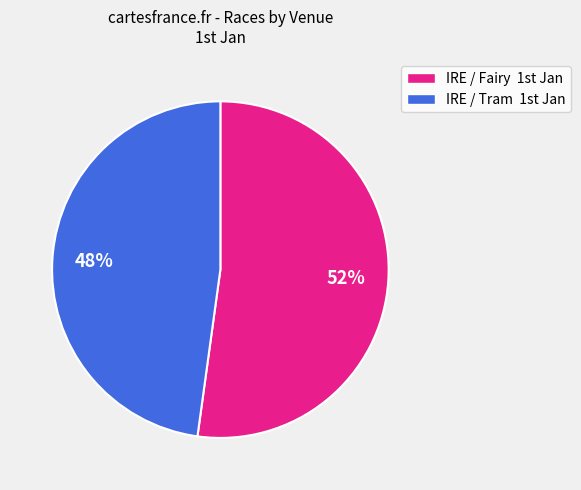

Is there a majority slice in this chart?

Yes